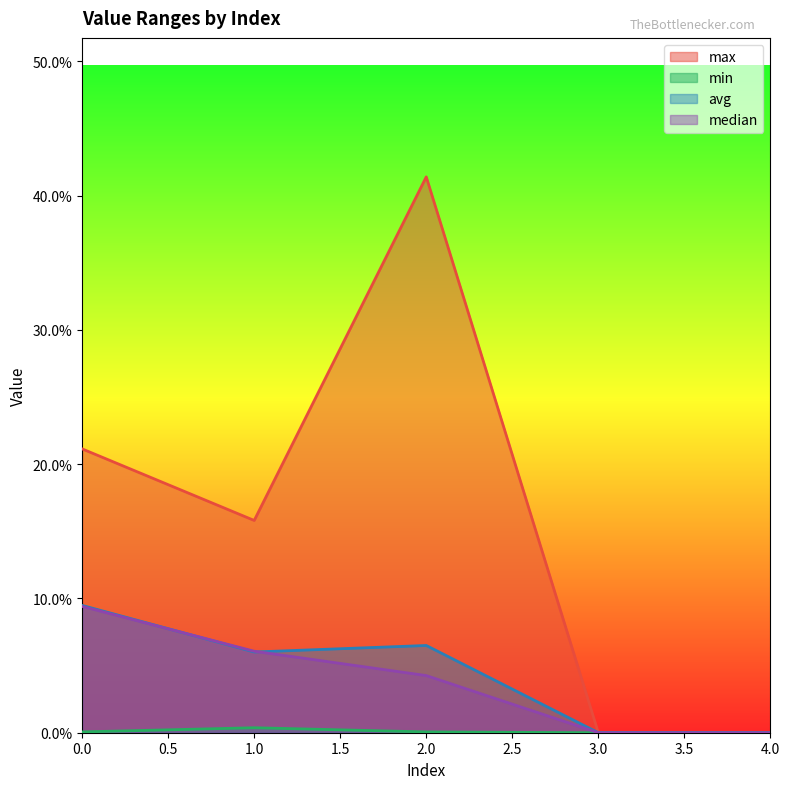

Between which two adjacent categories do median and avg first intersect?

0 and 1